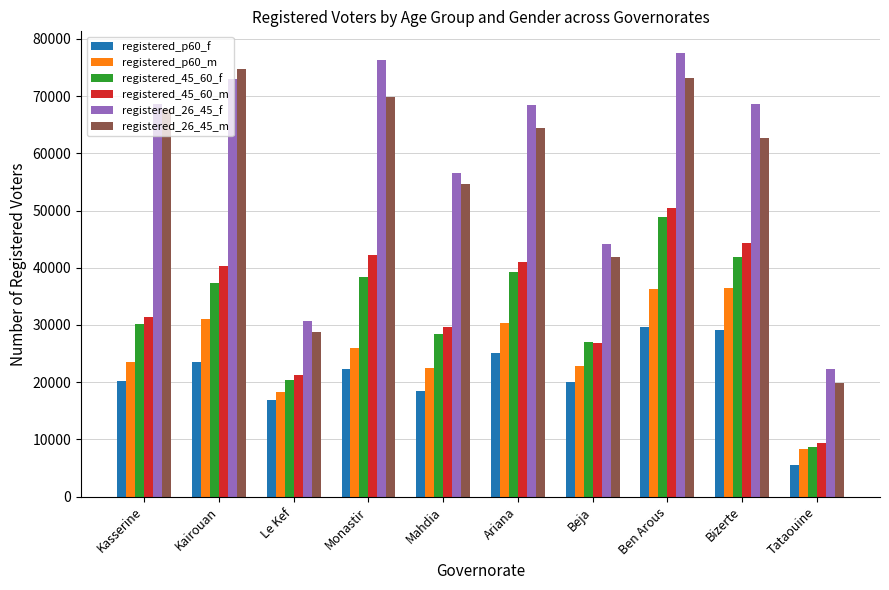

What is the difference between the maximum and minimum values in the registered_p60_f series?

24147